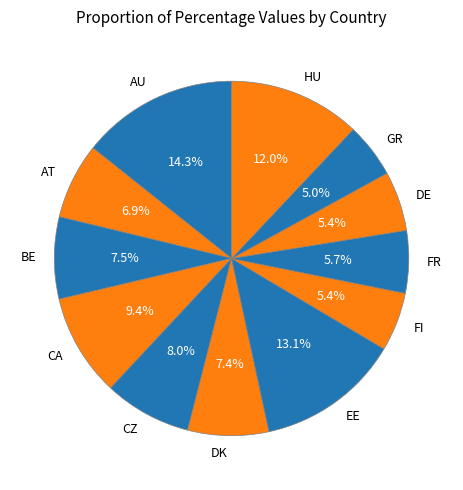

How much of the chart is everything except AT?

93.1%